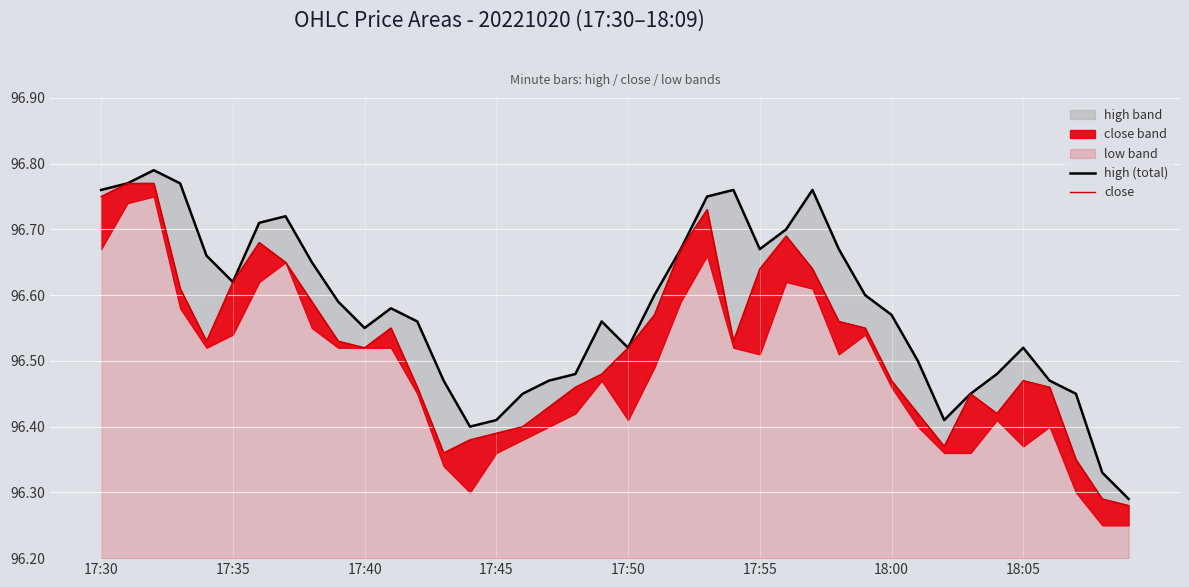

At 18:05, list the series in order from largest to smallest.

high (total), close